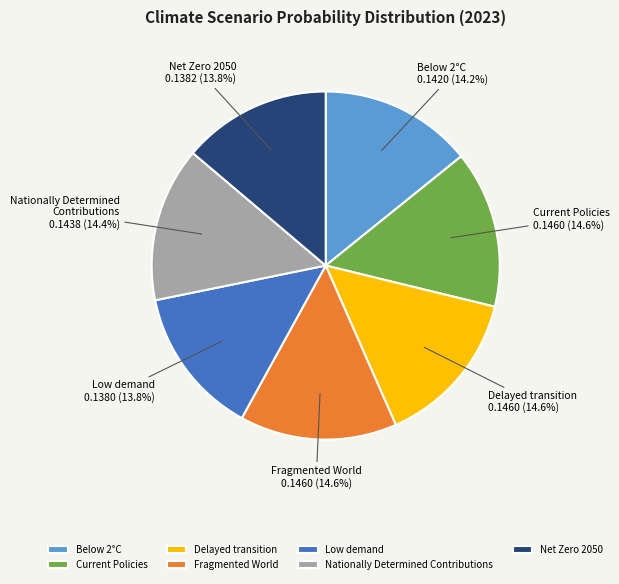

Is it true that Fragmented World is 15% of the pie?

True